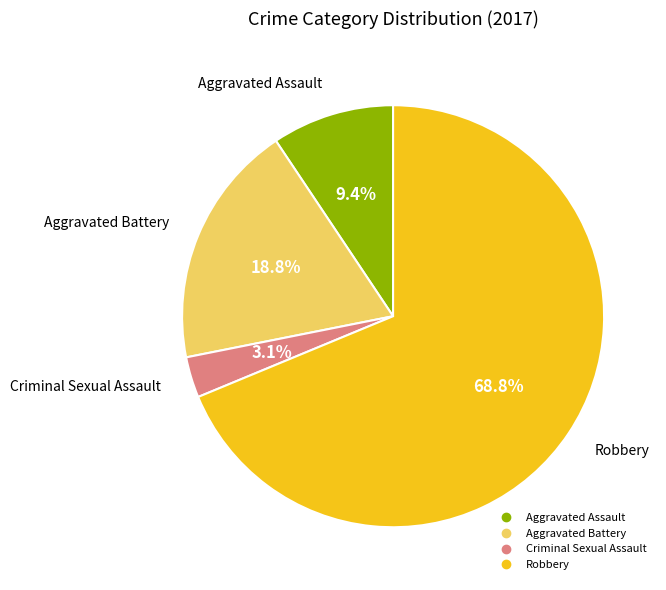

What is the ratio of the value at Robbery to the value at Aggravated Battery?

3.7